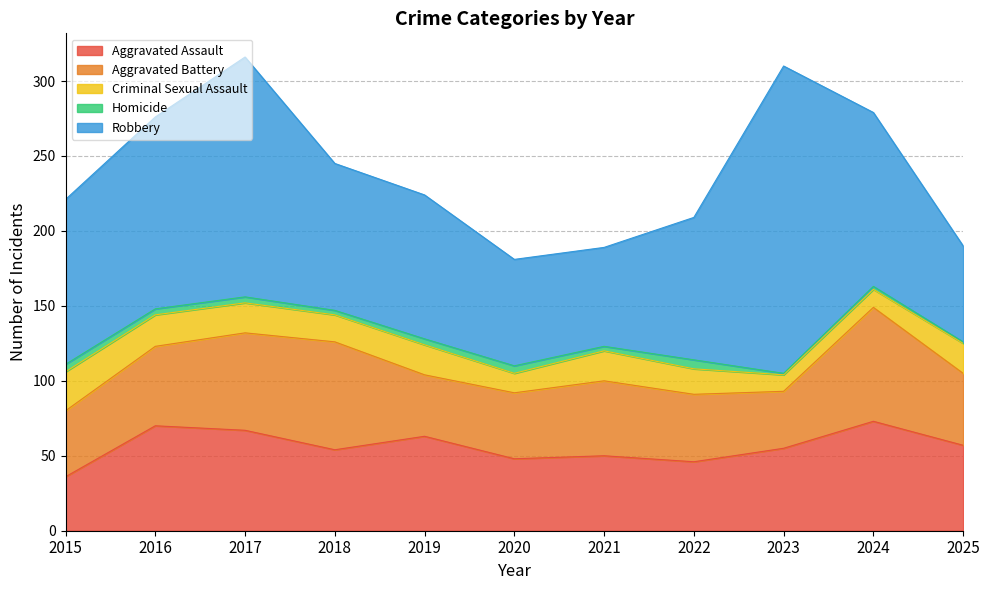

What is the difference between the maximum and second lowest values in the Aggravated Battery series?

35